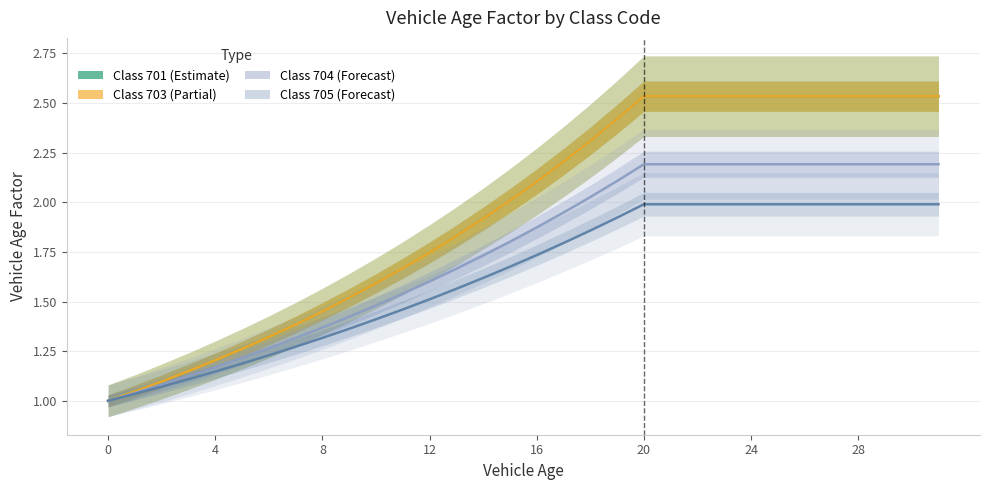

What are all the series names shown in the legend?

Class 701, Class 703, Class 704, Class 705